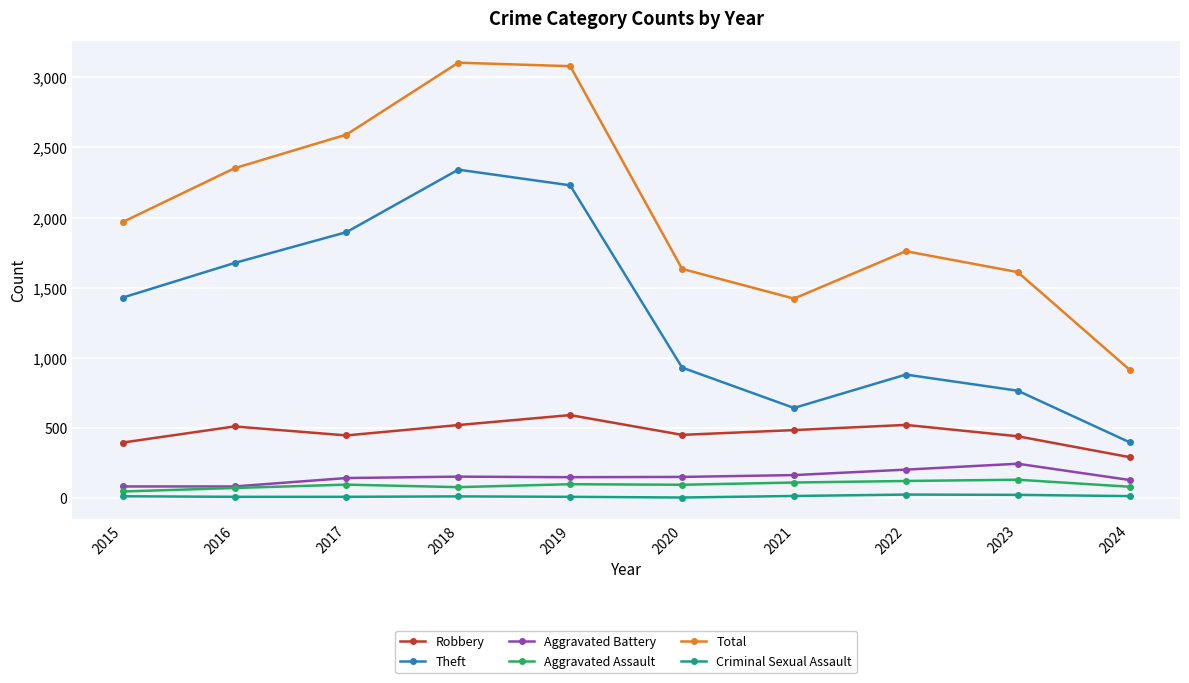

Is the value of Theft at 2015 greater than the value of Total at 2020?

No